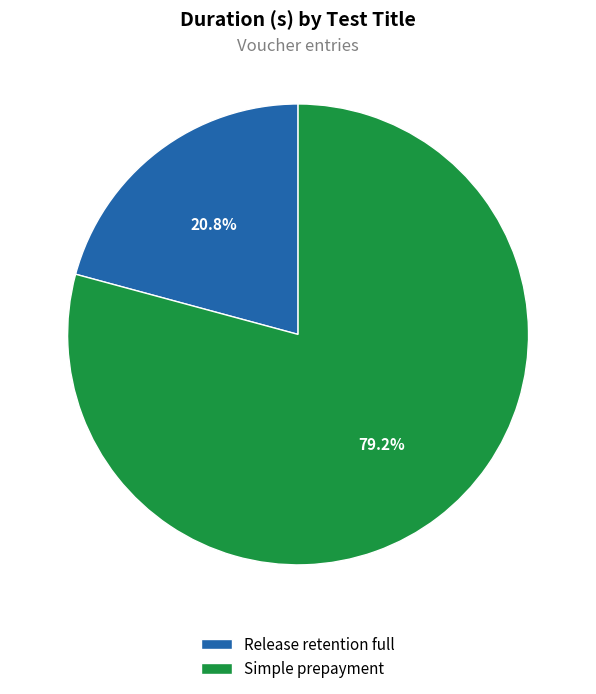

How many slices are in this pie chart?

2